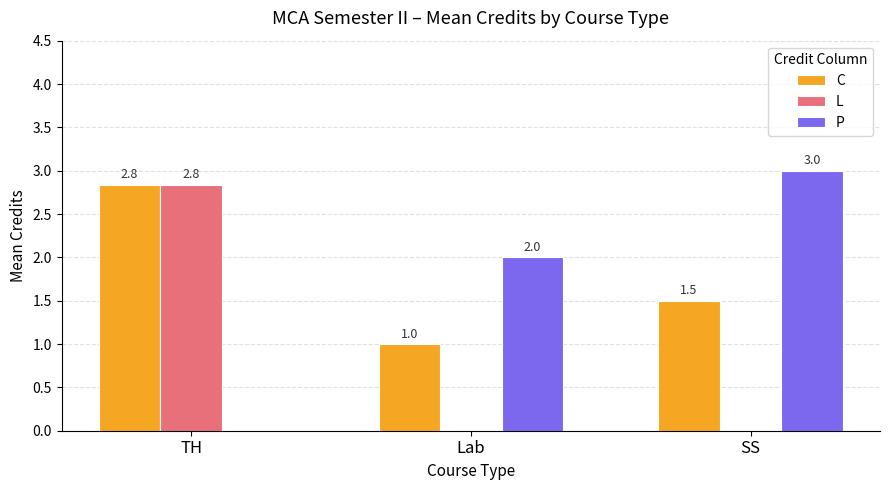

Is the value of P at Lab greater than the value of C at SS?

Yes